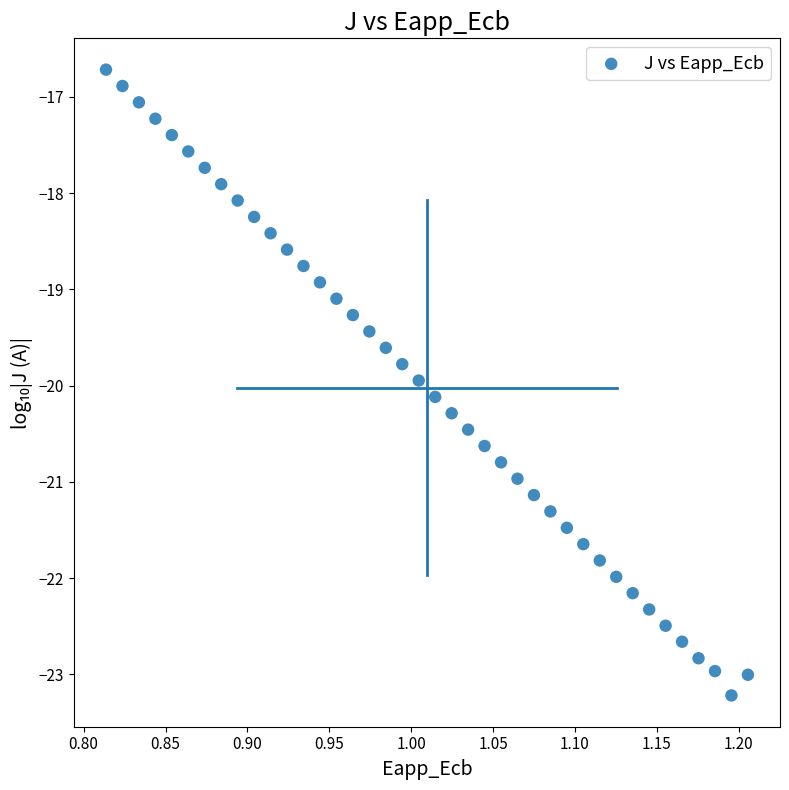

What is the range of X values (max minus min)?

0.4